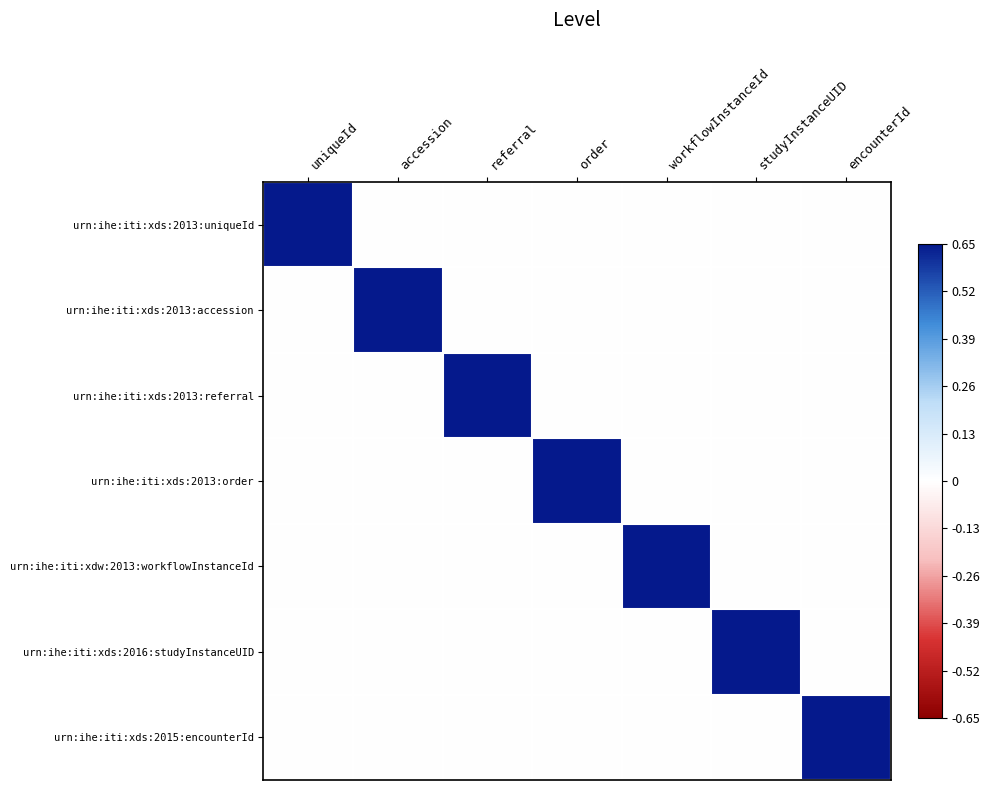

How many series are shown in this chart?

7